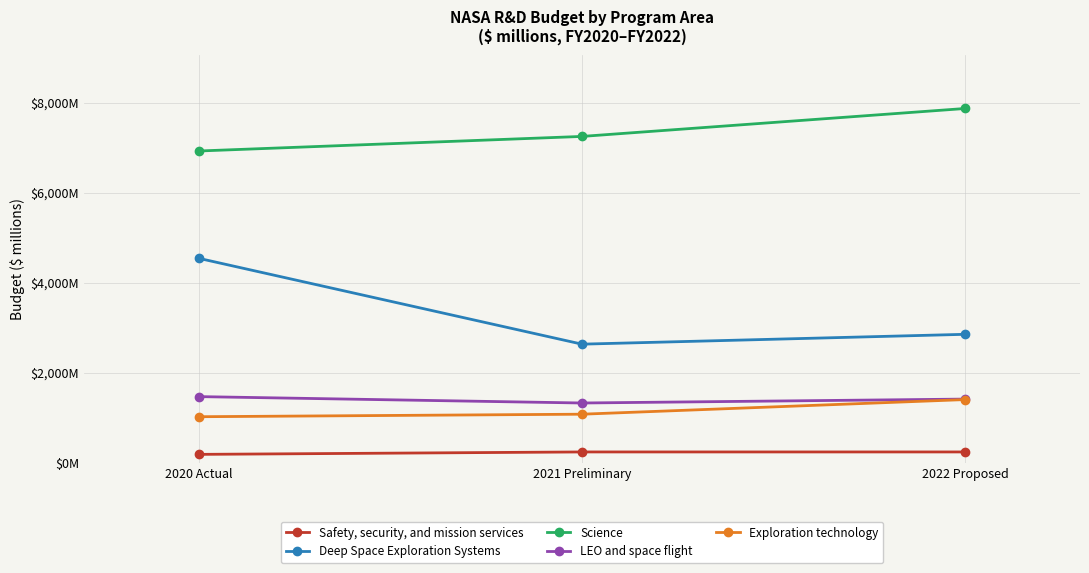

Reading right to left, what are all the values shown in this chart?

Safety, security, and mission services: 241	241	187
Deep Space Exploration Systems: 2856	2637	4545
Science: 7876	7255	6931
LEO and space flight: 1416	1329	1471
Exploration technology: 1405	1080	1024